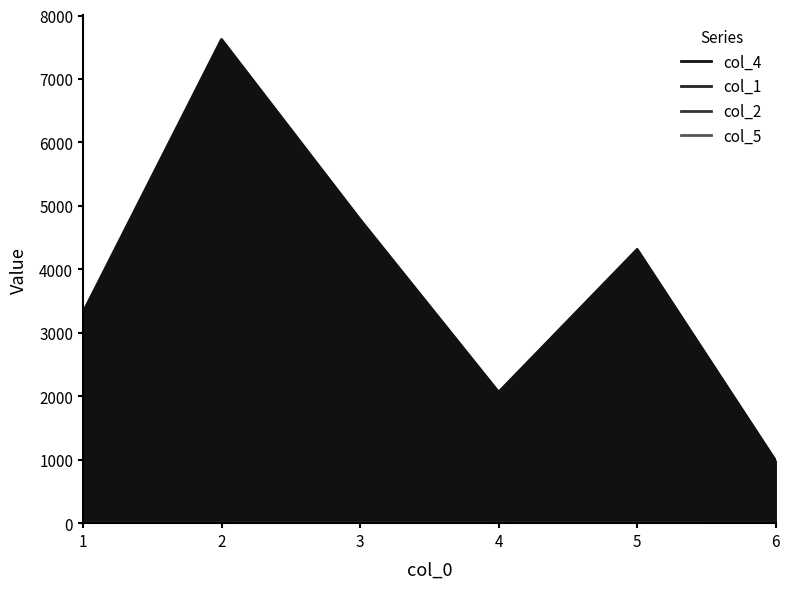

True or false: col_2 and col_4 cross at least once.

False